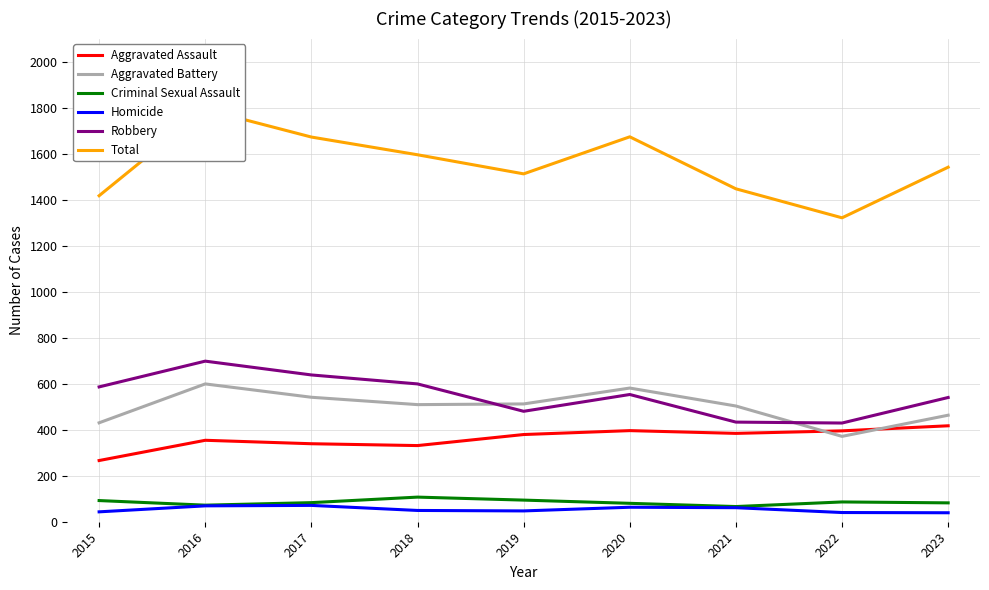

Count the number of data series in this chart.

6